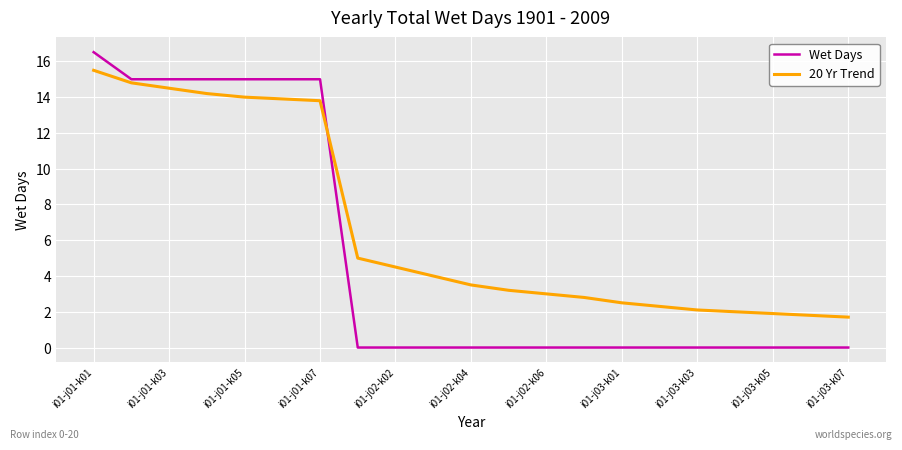

List the series in order of their overall mean, lowest first.

Wet Days, 20 Yr Trend